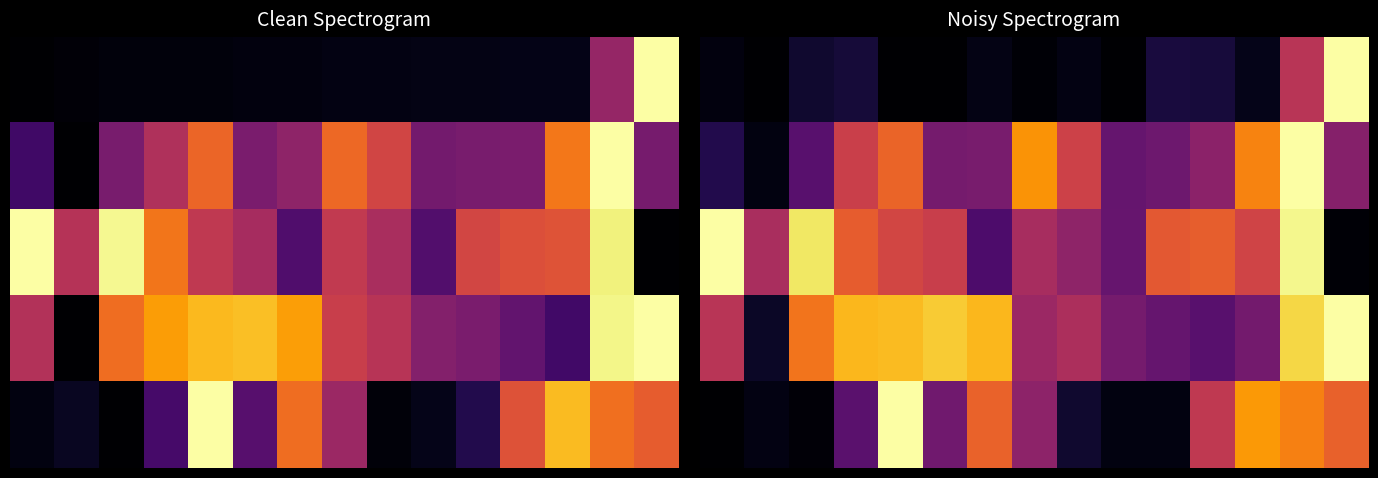

At which category is the sum across all series the highest?

13